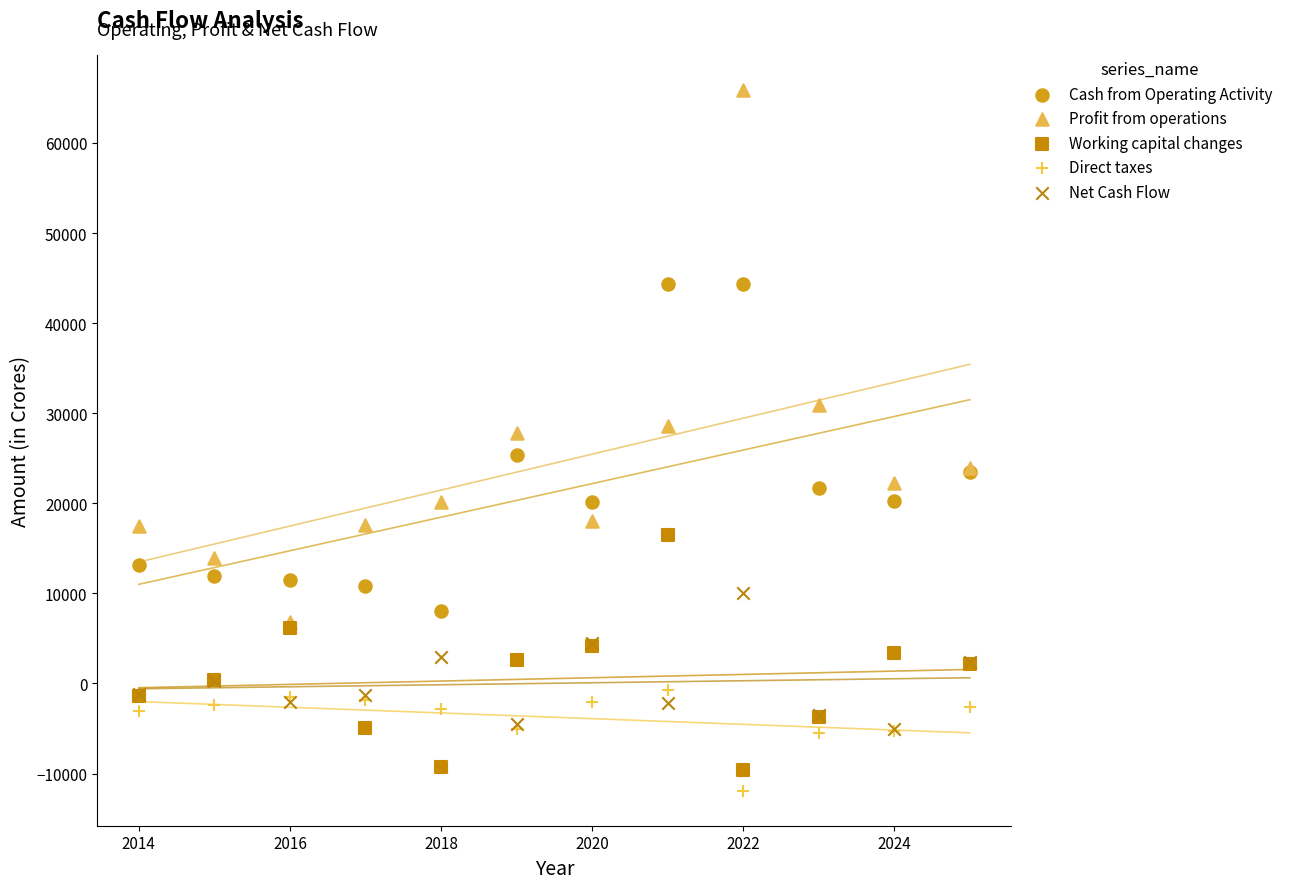

In the Profit from operations series, what Y value is closest to 36362?

30908